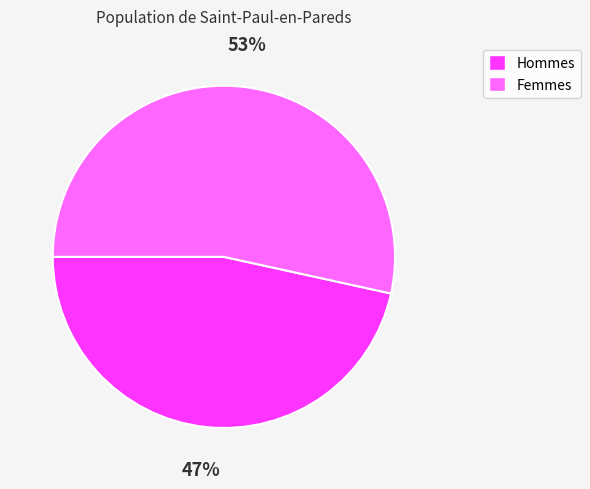

To the nearest percent, what is the average slice percentage?

50%